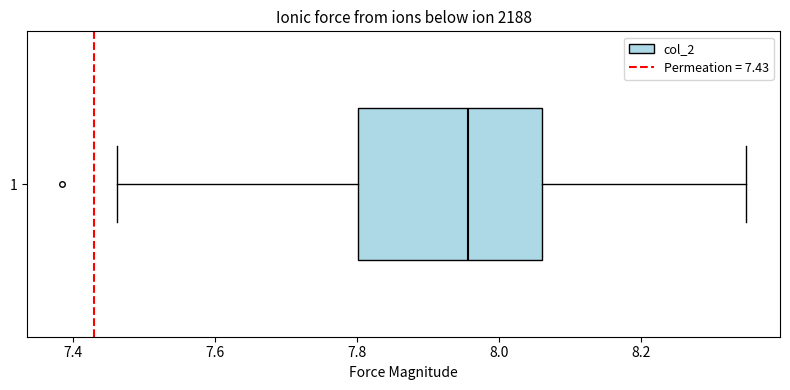

Where does the left whisker of the box at y = 1 end on the x-axis? The values are not printed on the chart, so give them approximately, as read against the axis.

7.46